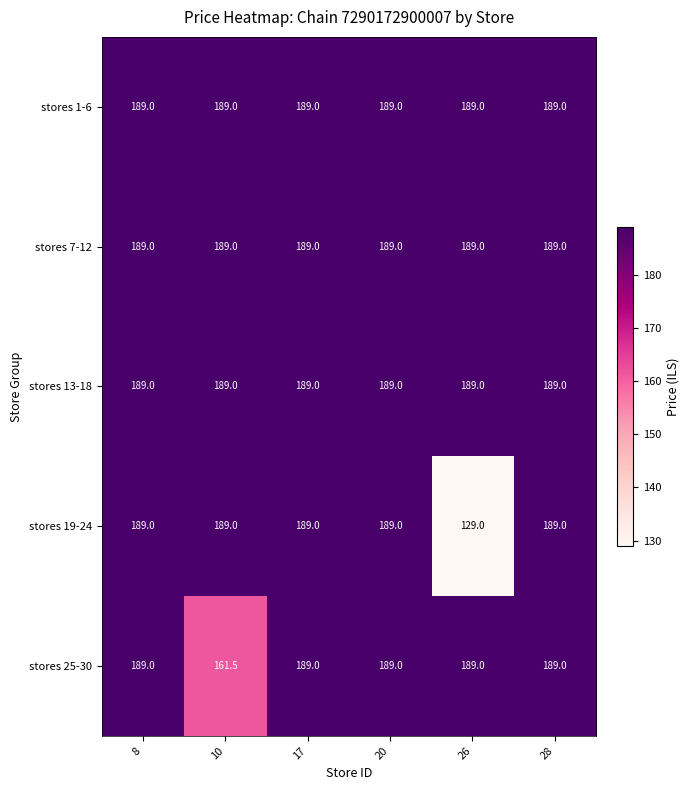

Reading left to right, extract all data points from this chart.

stores 1-6: 189.0	189.0	189.0	189.0	189.0	189.0
stores 7-12: 189.0	189.0	189.0	189.0	189.0	189.0
stores 13-18: 189.0	189.0	189.0	189.0	189.0	189.0
stores 19-24: 189.0	189.0	189.0	189.0	129.0	189.0
stores 25-30: 189.0	161.5	189.0	189.0	189.0	189.0